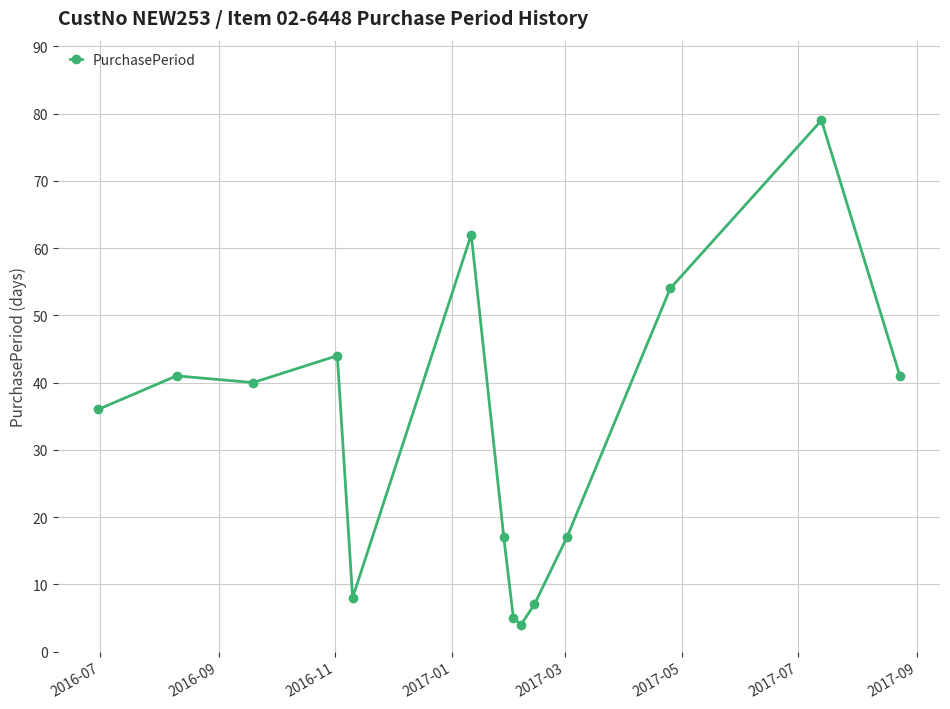

What is the difference between the maximum and minimum values?

75